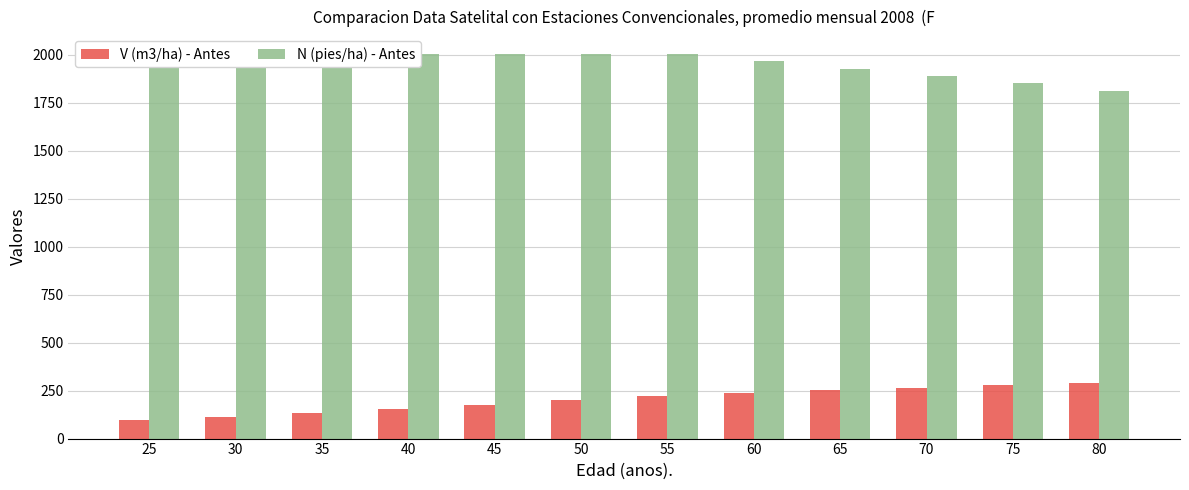

Reading right to left, extract all data points from this chart.

V (m3/ha) - Antes: 80=290.8	75=278.5	70=265.5	65=251.6	60=236.9	55=220.1	50=198.5	45=176.6	40=154.8	35=133.3	30=112.7	25=95.7
N (pies/ha) - Antes: 80=1812.7	75=1849.7	70=1887.4	65=1925.9	60=1965.2	55=2005.3	50=2005.3	45=2005.3	40=2005.3	35=2005.3	30=2005.3	25=2005.3